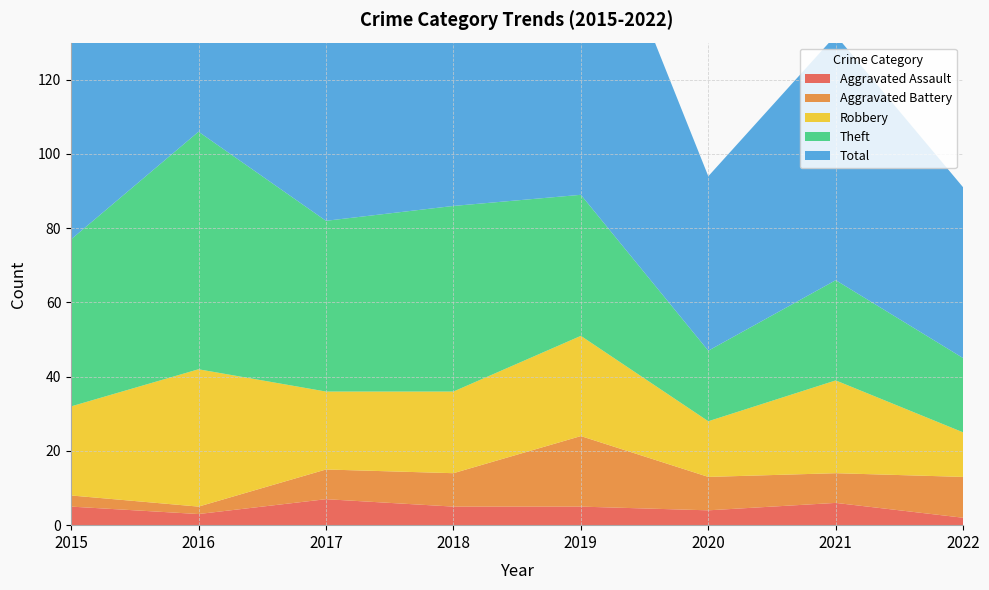

Reading left to right, what are all the values shown in this chart?

Aggravated Assault: 5	3	7	5	5	4	6	2
Aggravated Battery: 3	2	8	9	19	9	8	11
Robbery: 24	37	21	22	27	15	25	12
Theft: 45	64	46	50	38	19	27	20
Total: 77	106	82	88	91	47	66	46